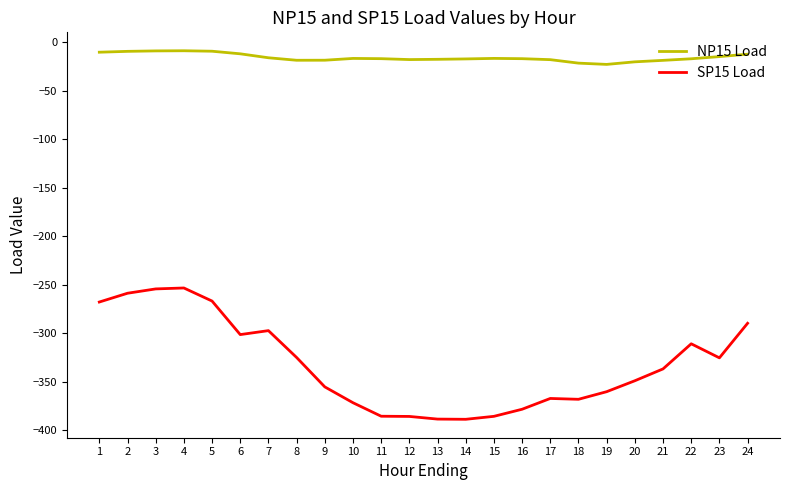

What is the total value across all series at 17?

-385.1